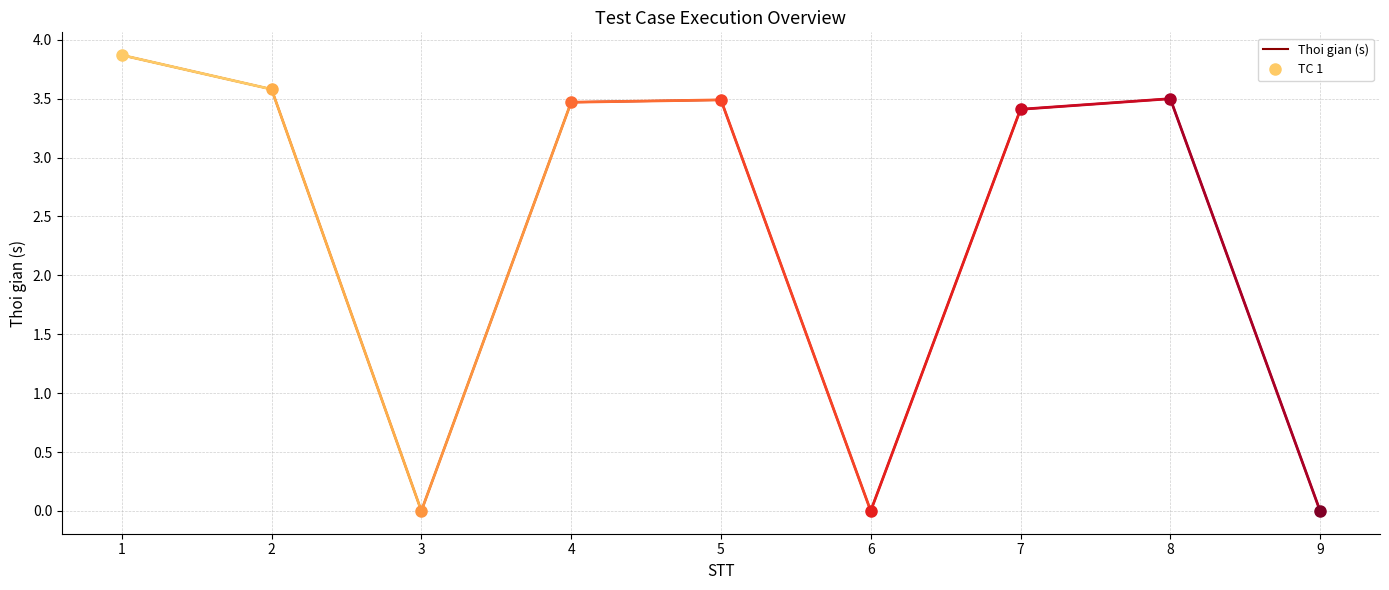

Between 7 and 8, which is larger?

8